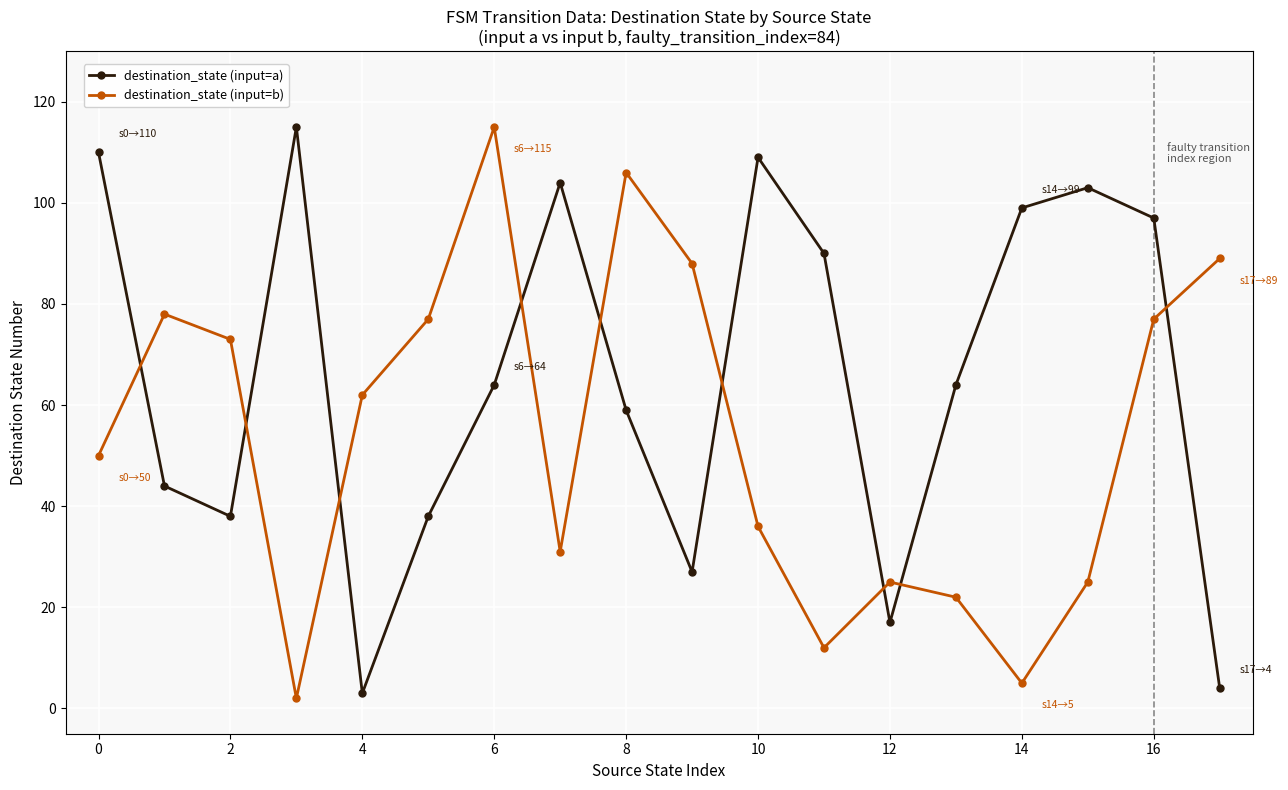

List the series in order of their overall mean, lowest first.

destination_state (input=b), destination_state (input=a)